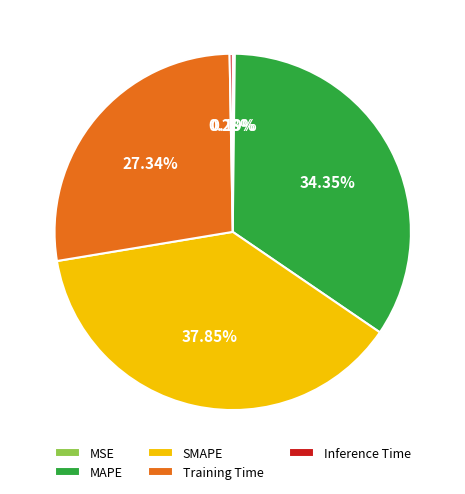

To the nearest percent, what portion does SMAPE represent?

38%